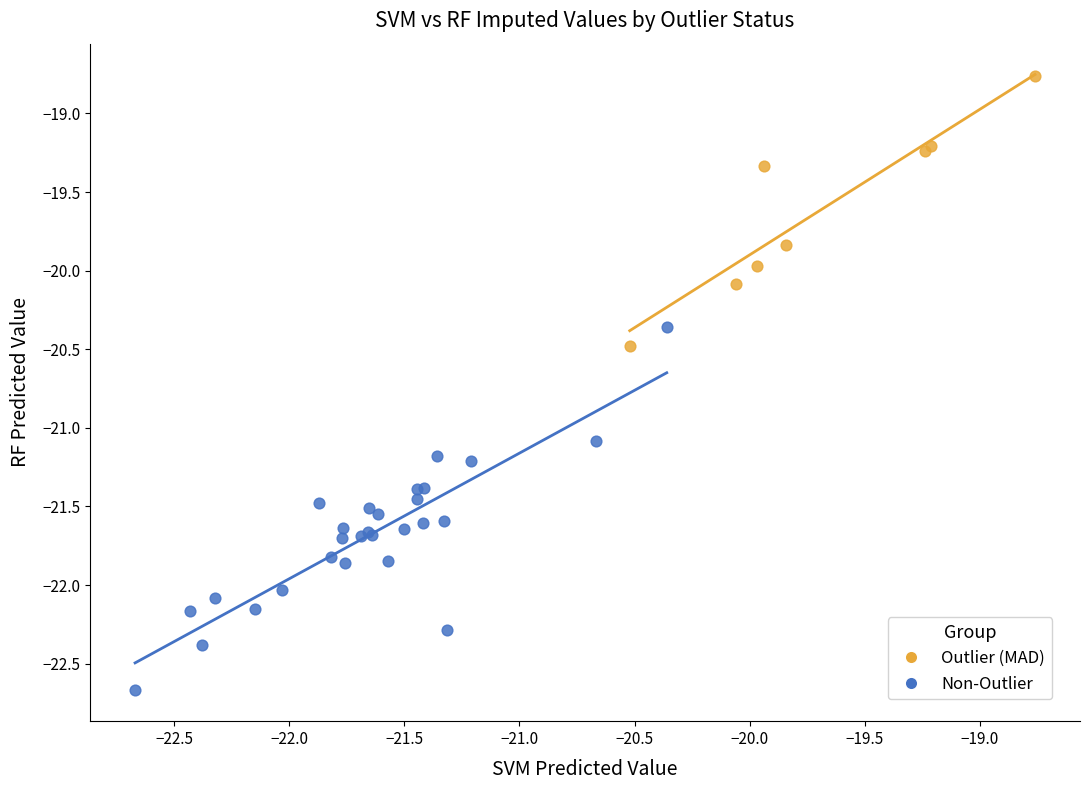

What are all the series names shown in the legend?

Outlier (MAD), Non-Outlier